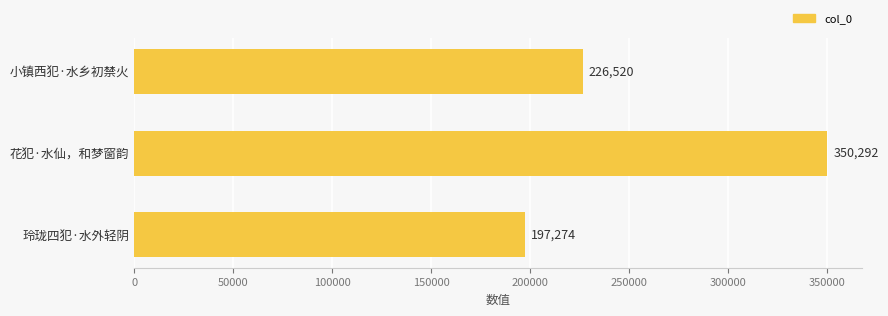

Count the values in the range 197274 to 350292.

3